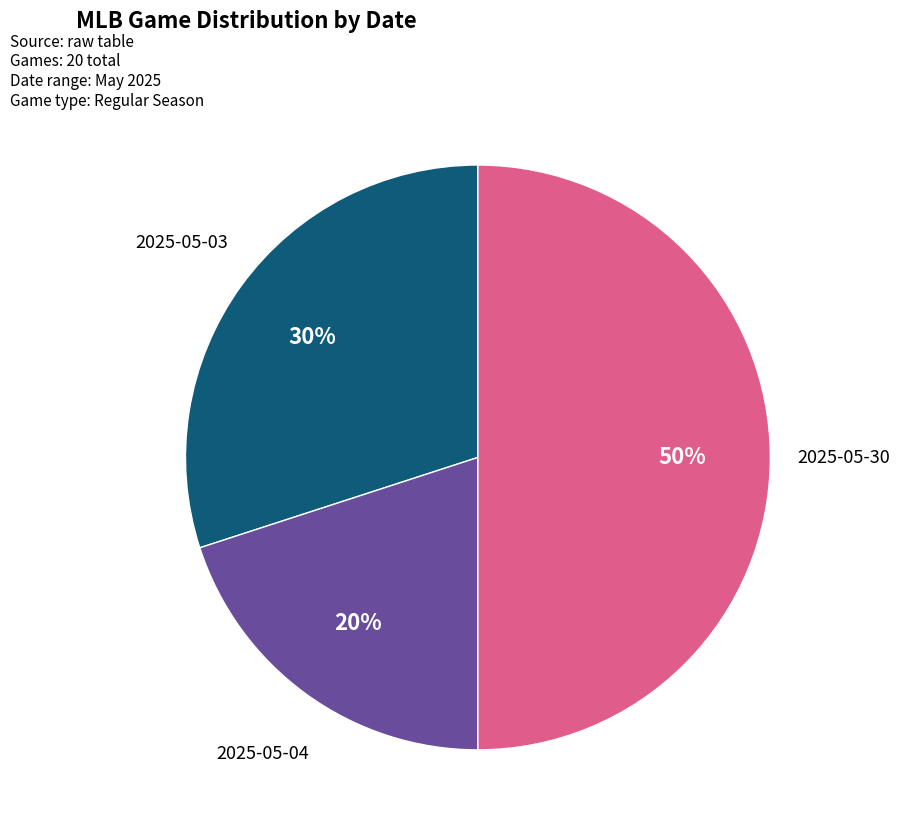

To the nearest percent, what is the difference between the largest and smallest slice percentages?

30%